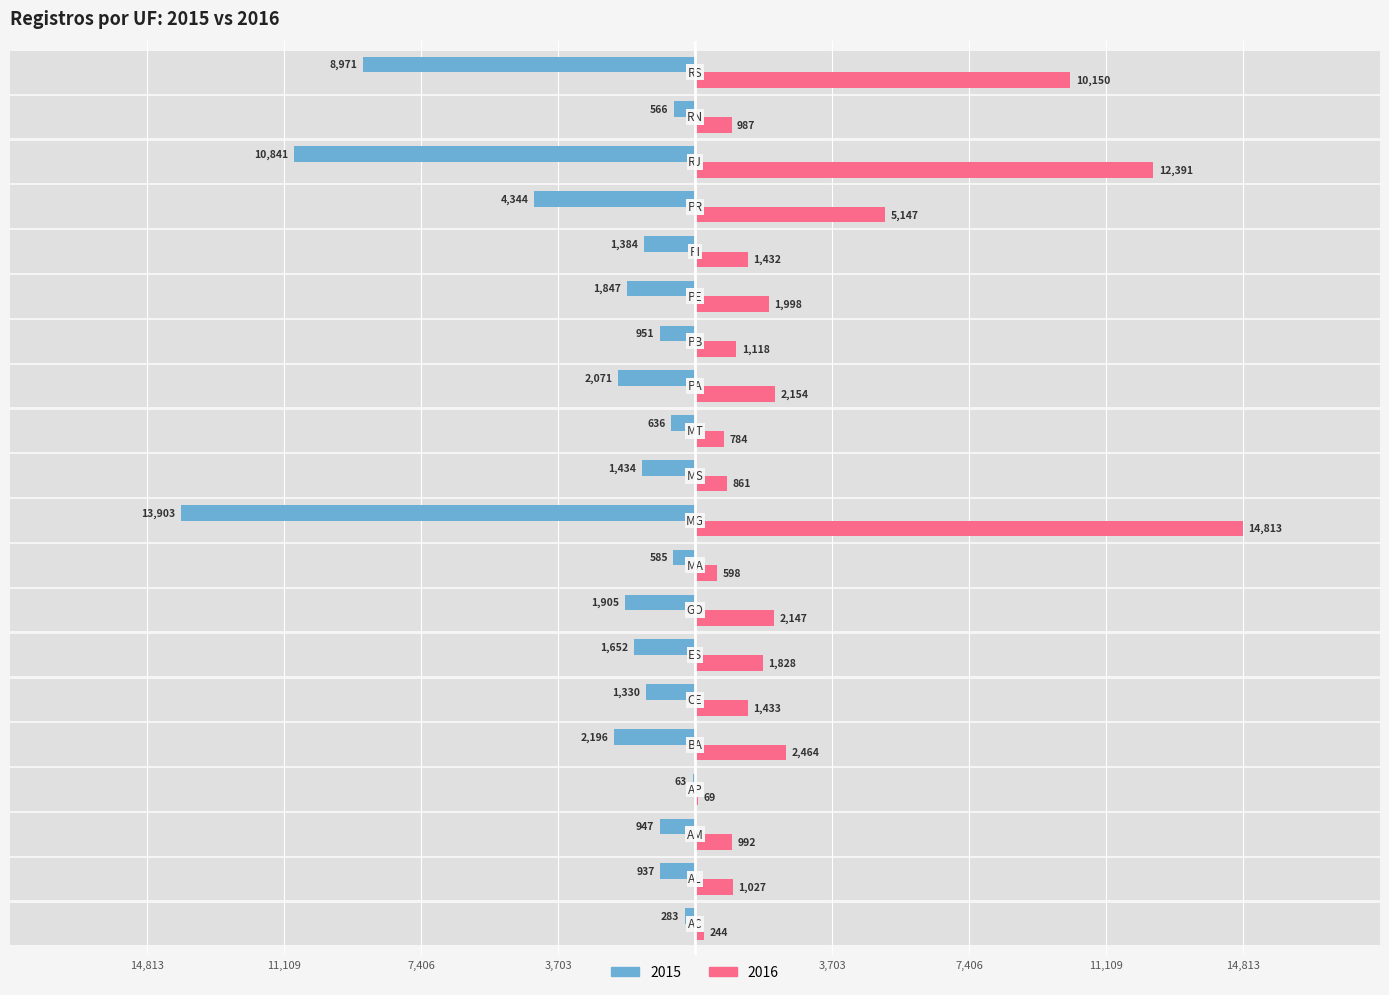

What is the label of the 20th bar from the right?

AC